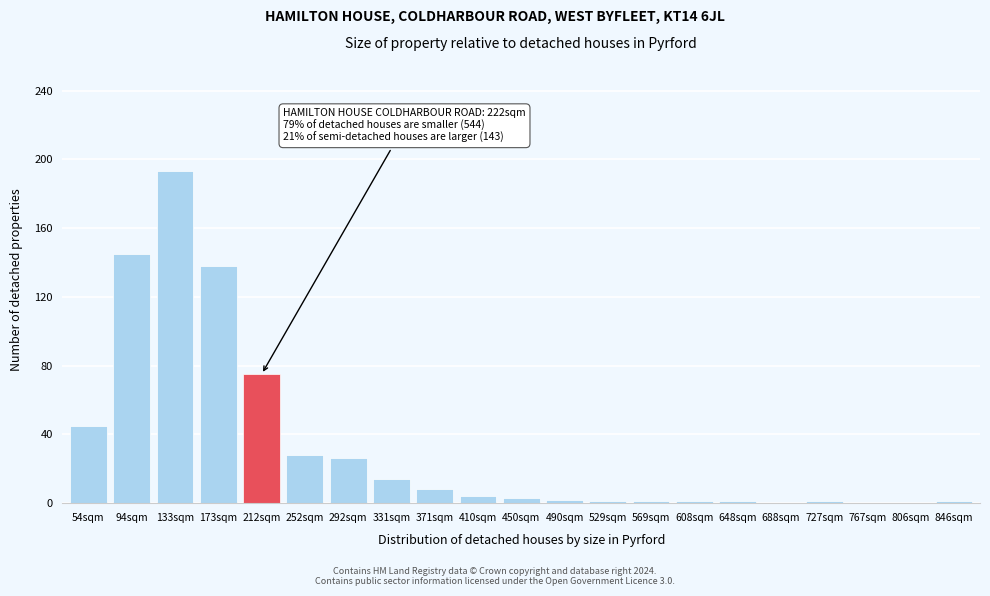

At which label is the value closest to 96?

212sqm